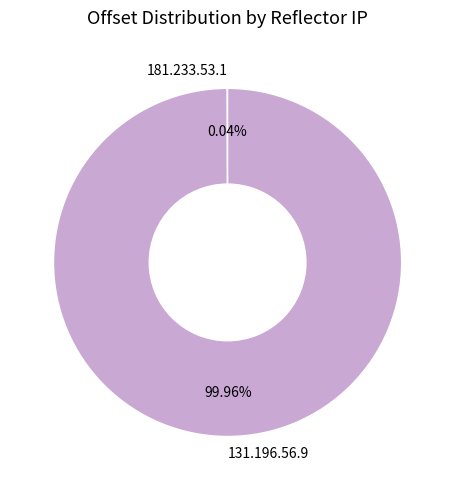

To the nearest percent, what portion does 131.196.56.9 represent?

100%